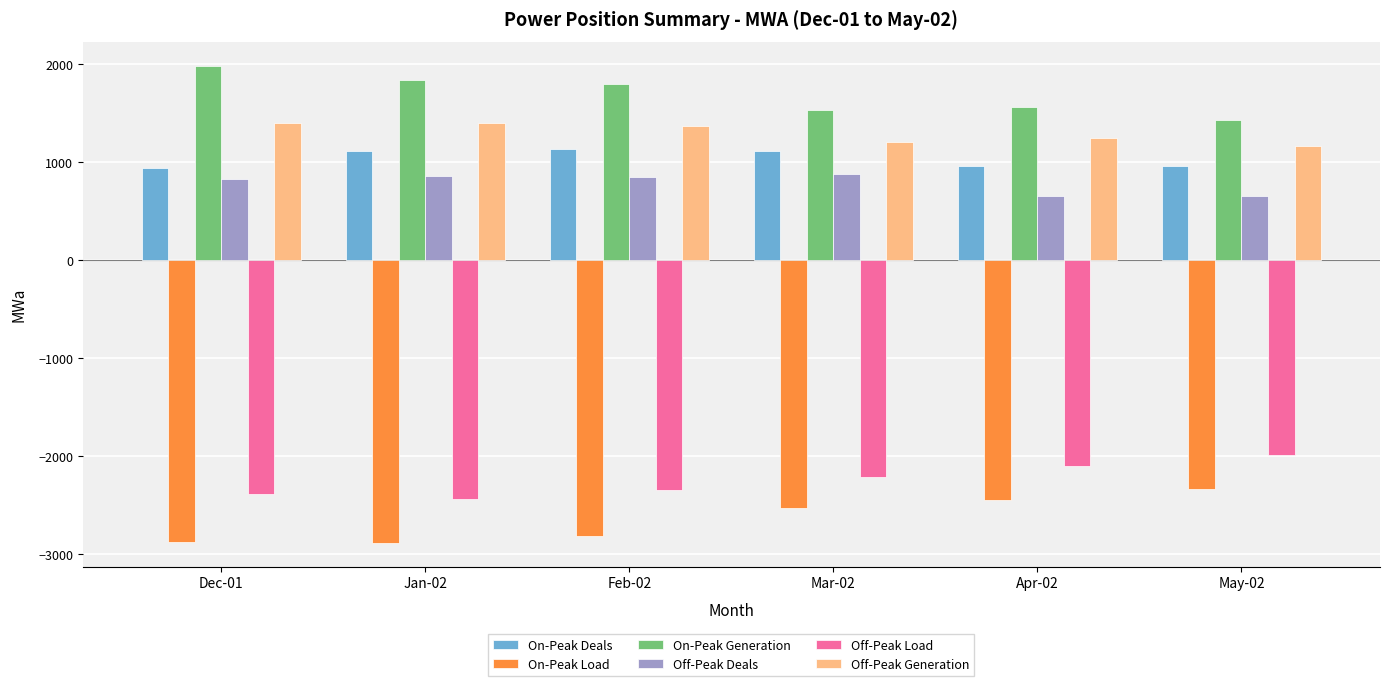

At how many categories does at least one series exceed 560?

6